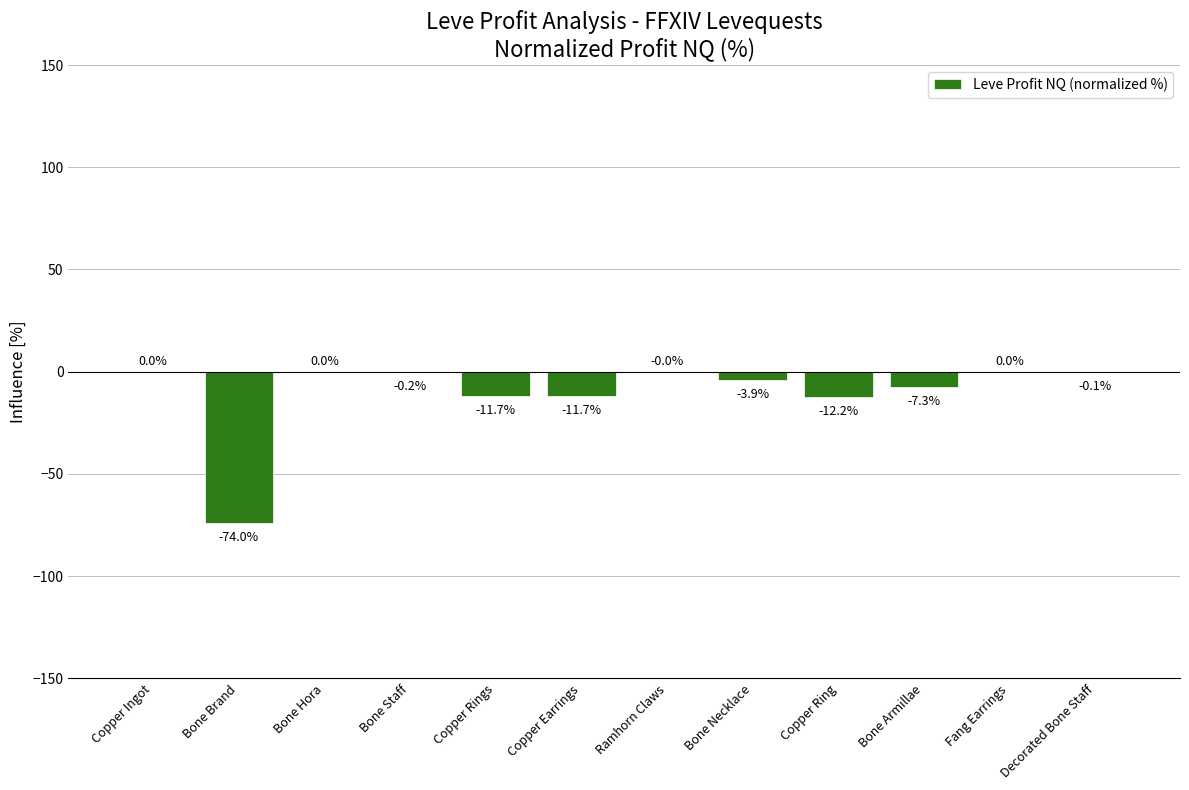

Reading right to left, what are all the values shown in this chart?

-0.1	0.0	-7.3	-12.2	-3.9	0.0	-11.7	-11.7	-0.2	0.0	-74.0	0.0